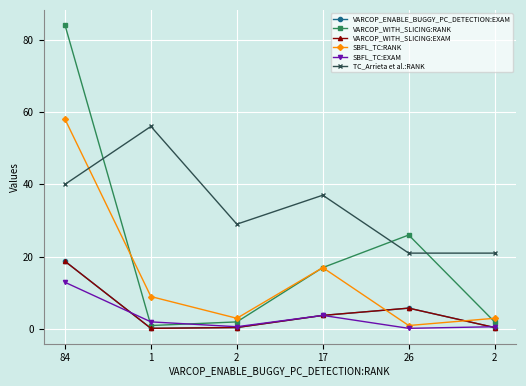

What are all the series names shown in the legend?

VARCOP_ENABLE_BUGGY_PC_DETECTION:EXAM, VARCOP_WITH_SLICING:RANK, VARCOP_WITH_SLICING:EXAM, SBFL_TC:RANK, SBFL_TC:EXAM, TC_Arrieta et al.:RANK